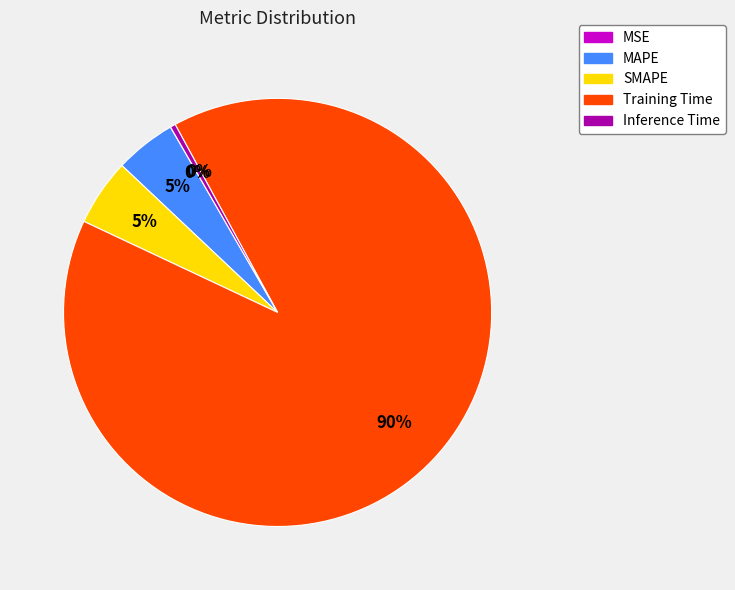

Which slice is the largest?

Training Time